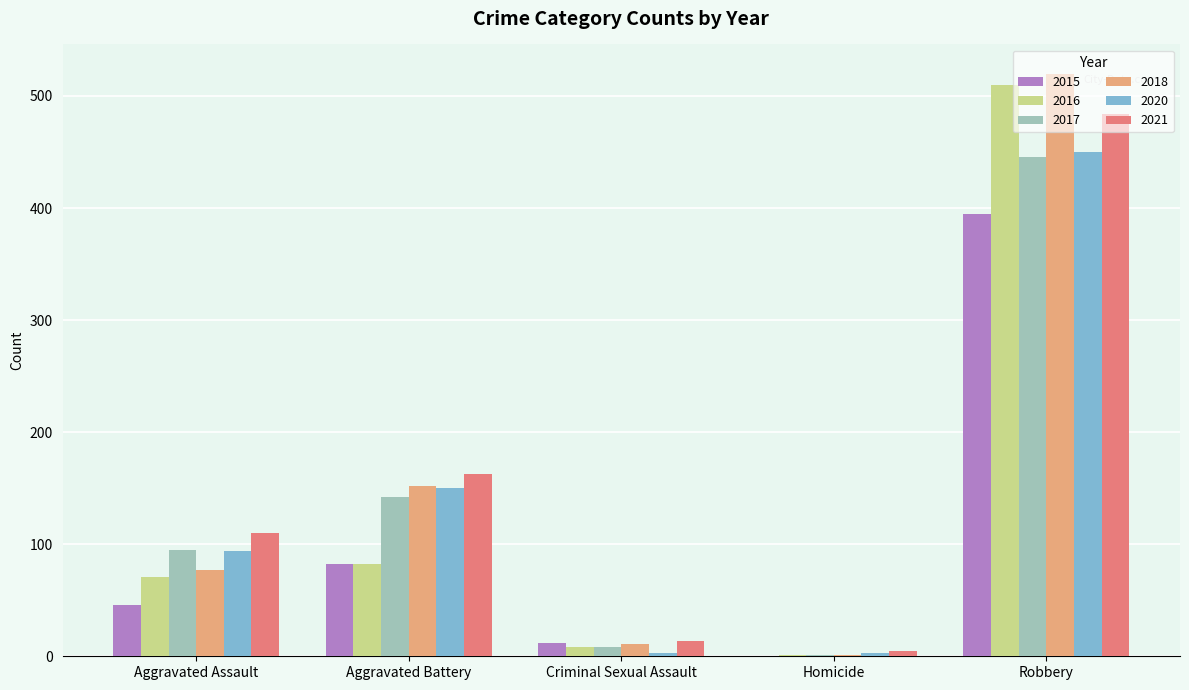

What value does the 2020 series have at Robbery, to the nearest 10?

450